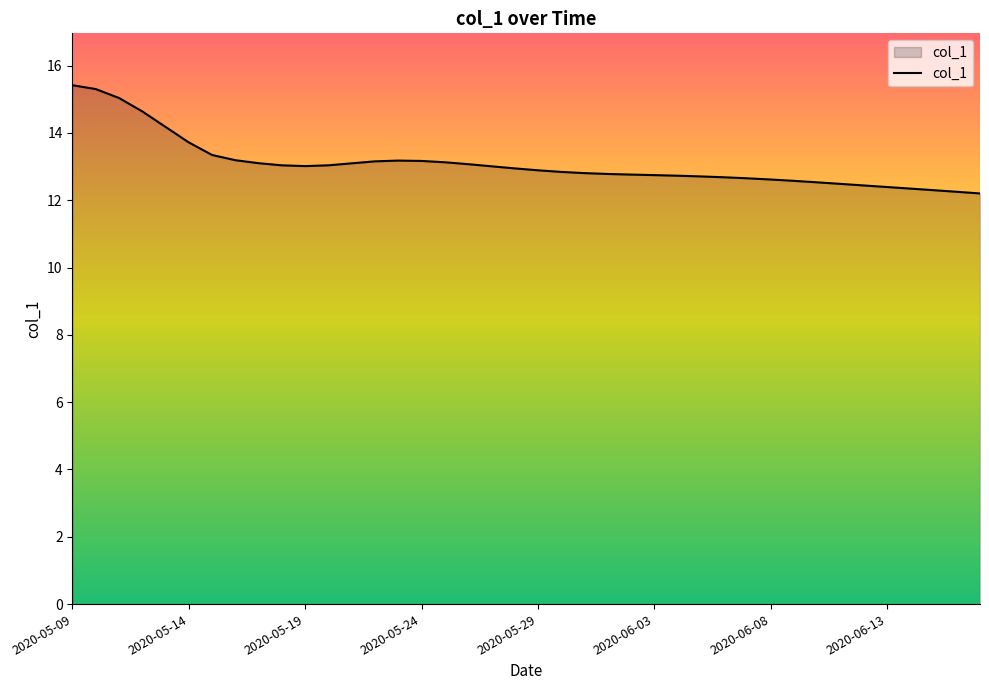

What is the difference between the maximum and minimum values?

3.2